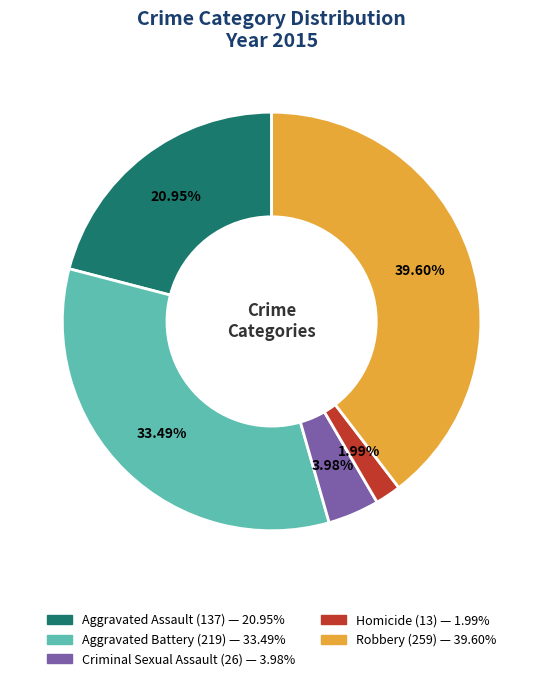

What is the largest slice in the pie chart?

Robbery